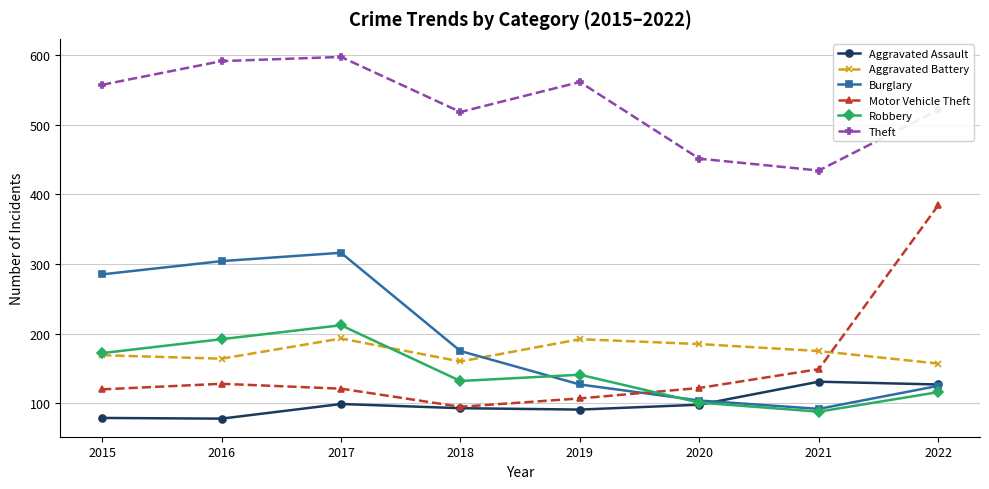

Where is Motor Vehicle Theft nearest to the value 239?

2021